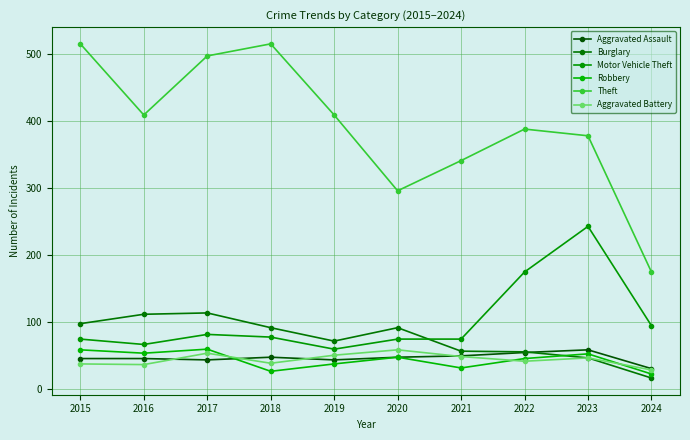

Count the number of categories in the chart.

10